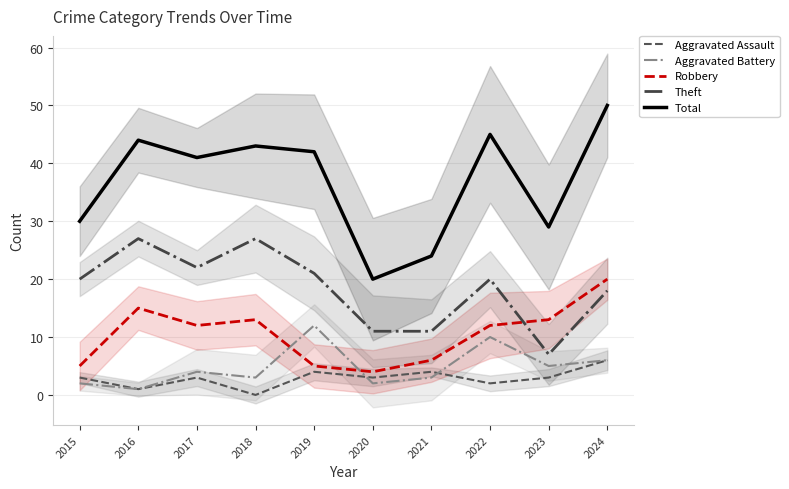

What is the total value across all series at 2019?

84